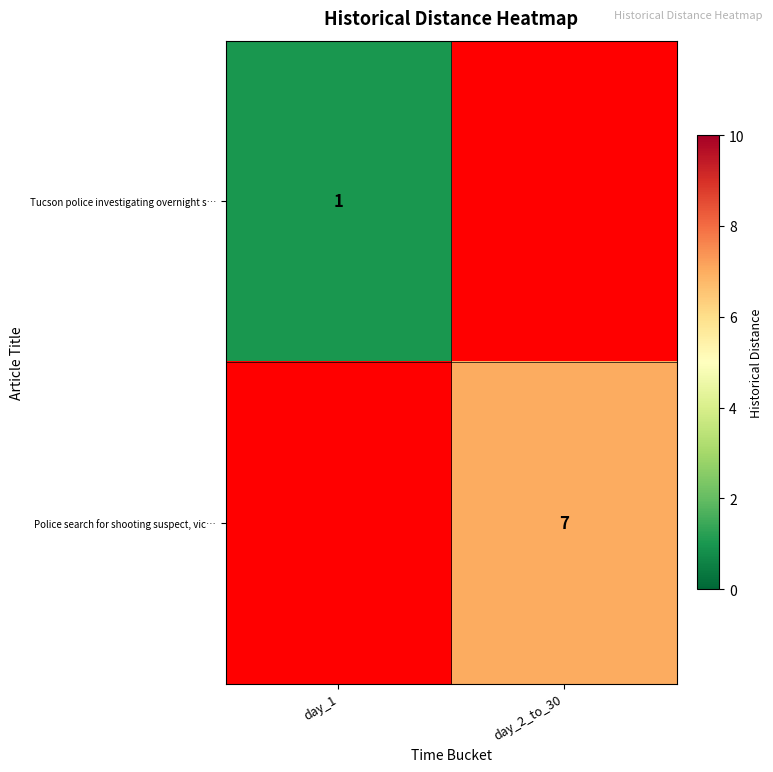

How many series are shown in this chart?

2